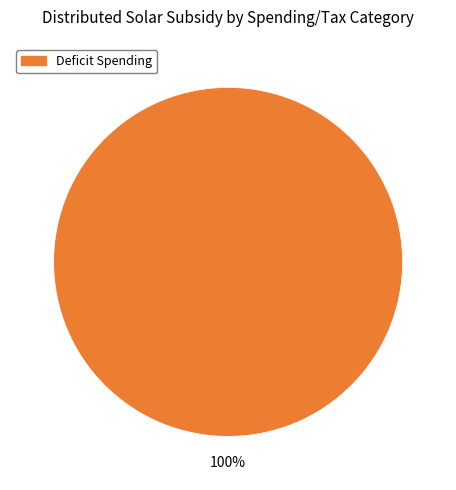

Count the number of slices in the pie.

1